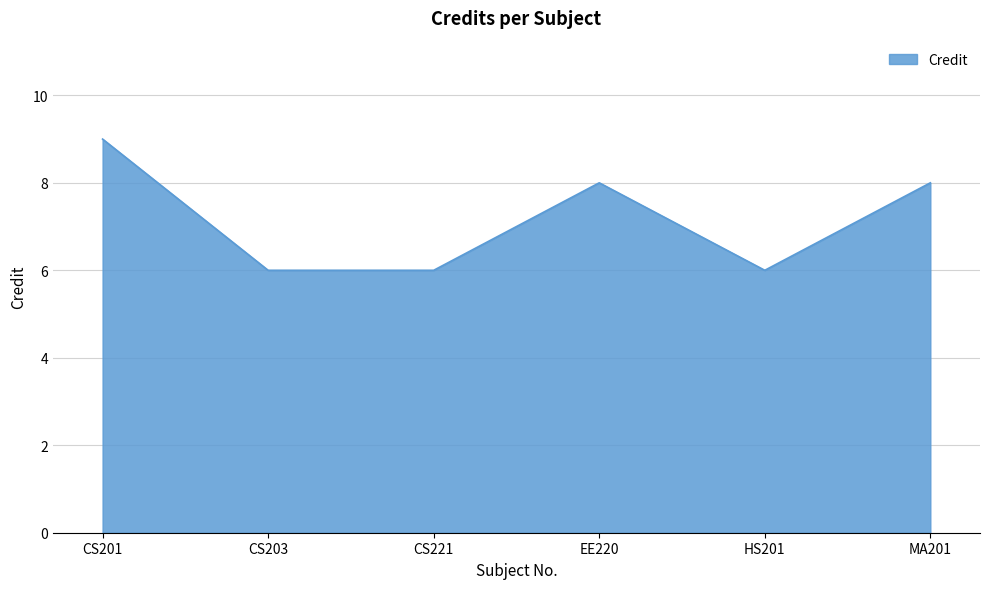

Read the value at CS201.

9